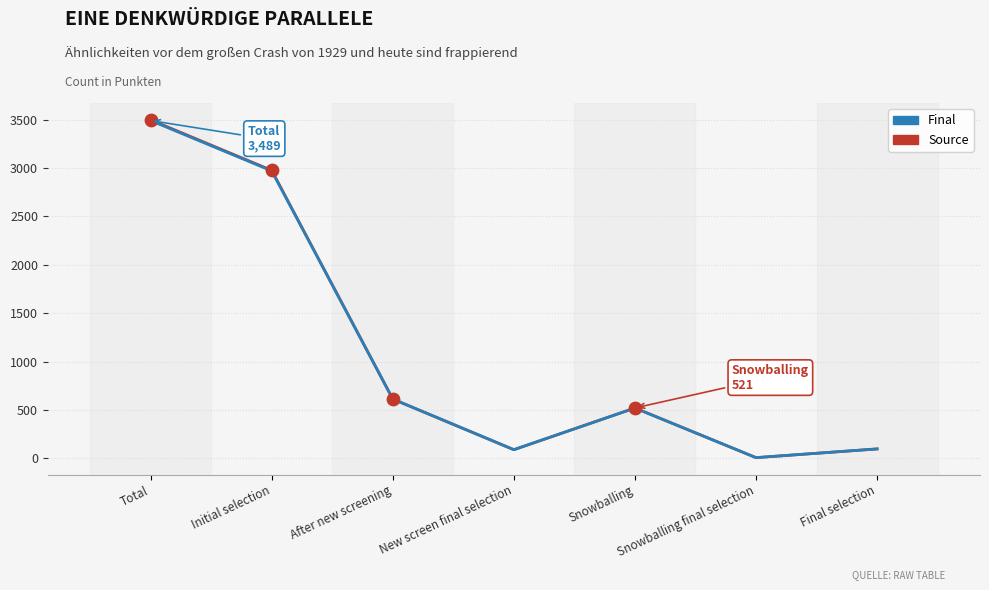

What is the total value across all series at New screen final selection?

180